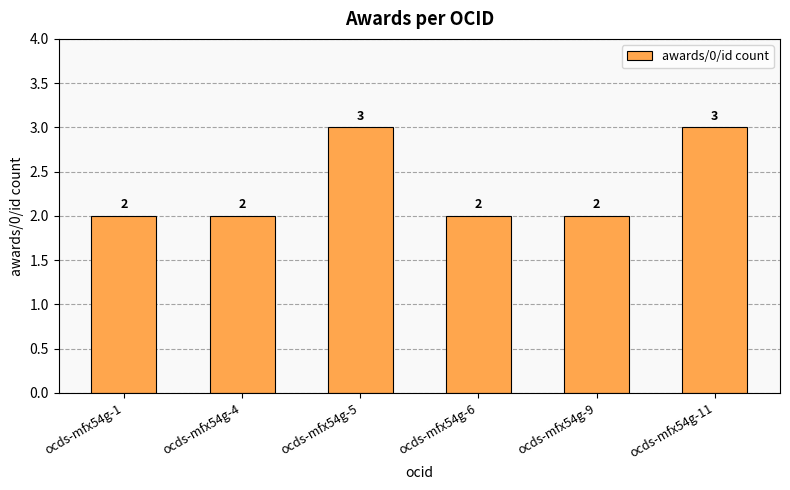

How many bars are there in total?

6